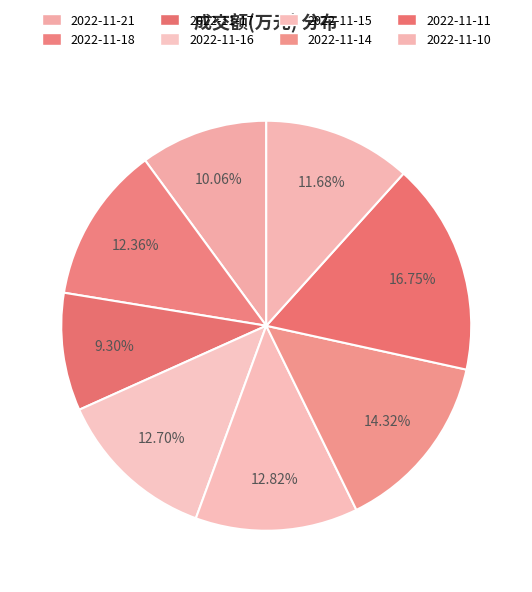

Is 2022-11-15 the majority of the pie?

No